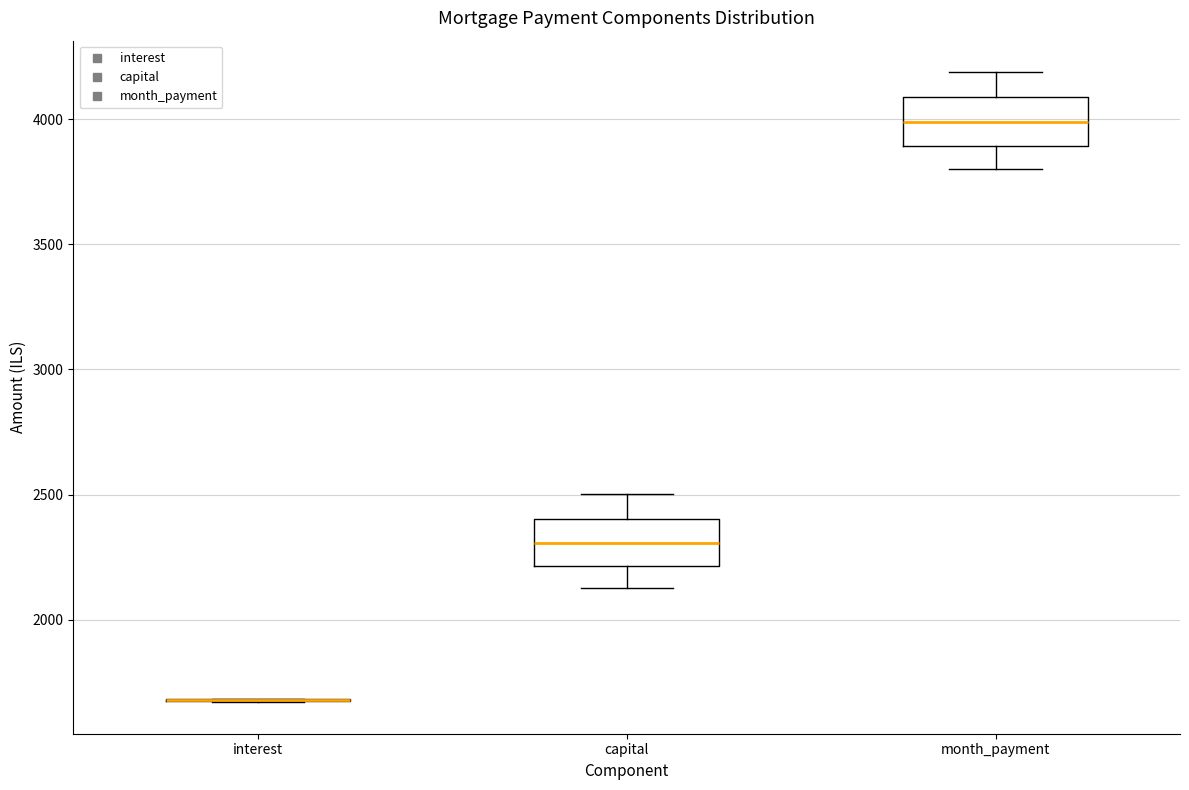

Reading left to right, transcribe this box plot: for each box, give where its median line is, the range the box spans, and where its two whiskers end, as read against the y-axis. The values are not printed on the chart, so give them approximately, as read against the axis.

interest: box collapsed to a line at 1700, whiskers 1650 to 1700
capital: median 2300, box 2200 to 2400, whiskers 2150 to 2500
month_payment: median 4000, box 3900 to 4100, whiskers 3800 to 4200